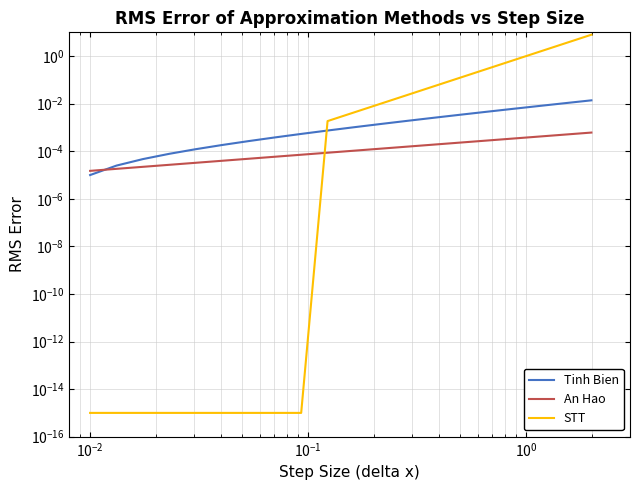

Reading left to right, list all the values displayed in this chart.

Tinh Bien: 0.0	0.0	0.0	0.0	0.0	0.0	0.0	0.0	0.0	0.0	0.0	0.0	0.0	0.0	0.0	0.0	0.0	0.0	0.0	0.0
An Hao: 0.0	0.0	0.0	0.0	0.0	0.0	0.0	0.0	0.0	0.0	0.0	0.0	0.0	0.0	0.0	0.0	0.0	0.0	0.0	0.0
STT: 0.0	0.0	0.0	0.0	0.0	0.0	0.0	0.0	0.0	0.0	0.0	0.0	0.0	0.1	0.1	0.3	0.6	1.5	3.4	7.9